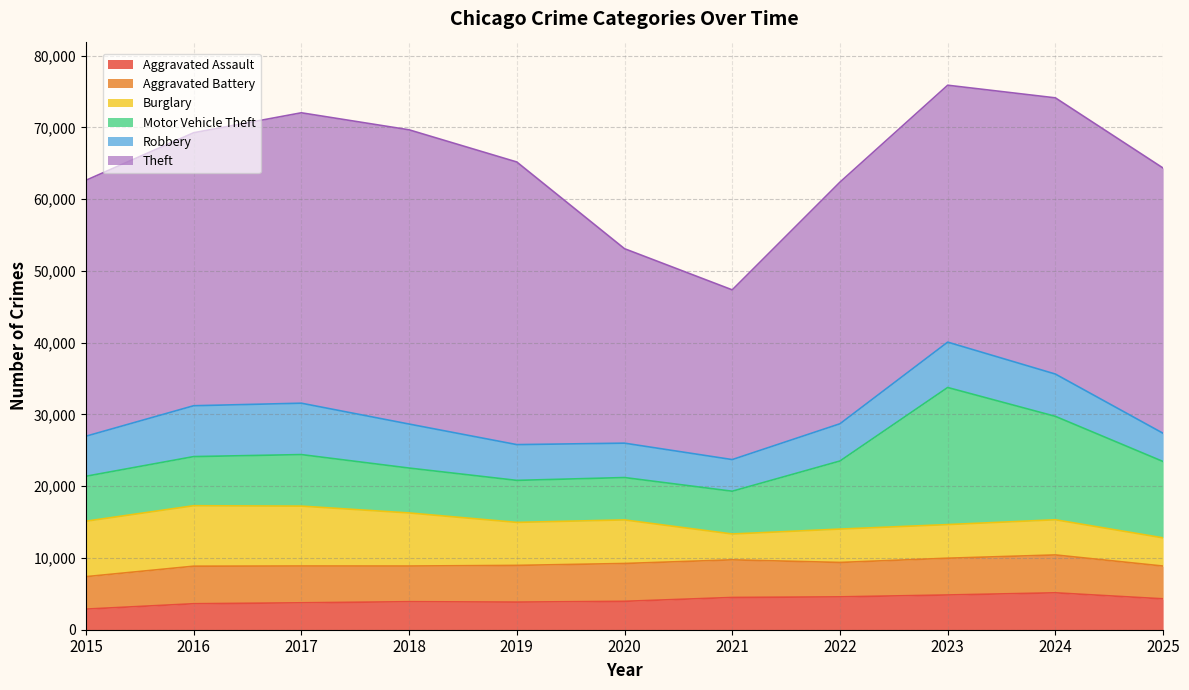

What is the difference between the second highest and second lowest values in the Motor Vehicle Theft series?

8504